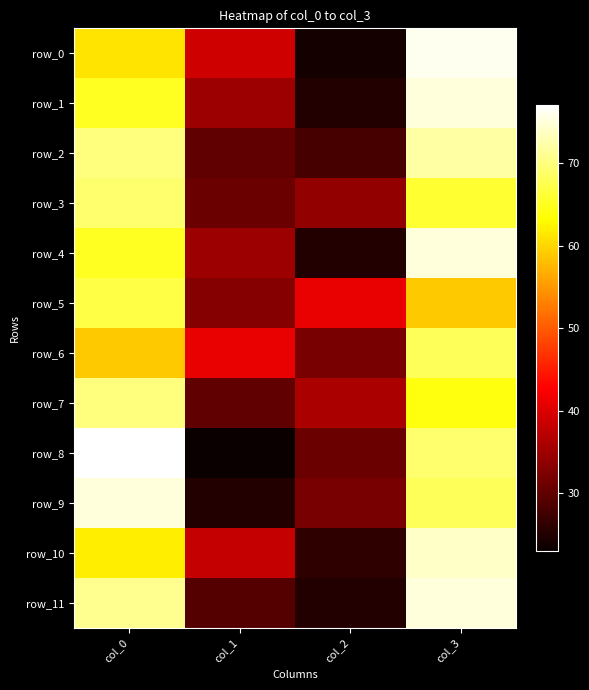

Reading left to right, what are all the values shown in this chart?

row_0: col_0=61	col_1=39	col_2=24	col_3=76
row_1: col_0=65	col_1=35	col_2=25	col_3=75
row_2: col_0=70	col_1=30	col_2=28	col_3=72
row_3: col_0=69	col_1=31	col_2=34	col_3=66
row_4: col_0=65	col_1=35	col_2=25	col_3=75
row_5: col_0=67	col_1=33	col_2=41	col_3=59
row_6: col_0=59	col_1=41	col_2=32	col_3=68
row_7: col_0=70	col_1=30	col_2=36	col_3=64
row_8: col_0=77	col_1=23	col_2=31	col_3=69
row_9: col_0=75	col_1=25	col_2=32	col_3=68
row_10: col_0=62	col_1=38	col_2=26	col_3=74
row_11: col_0=71	col_1=29	col_2=25	col_3=75